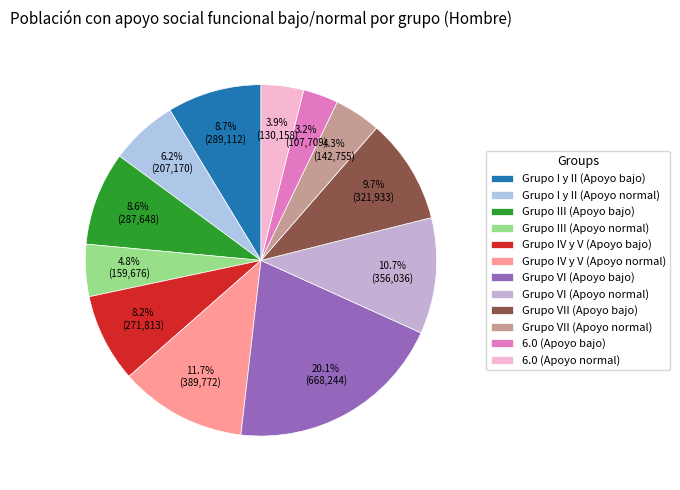

Which category has the biggest portion of the pie?

Grupo VI (Apoyo bajo)